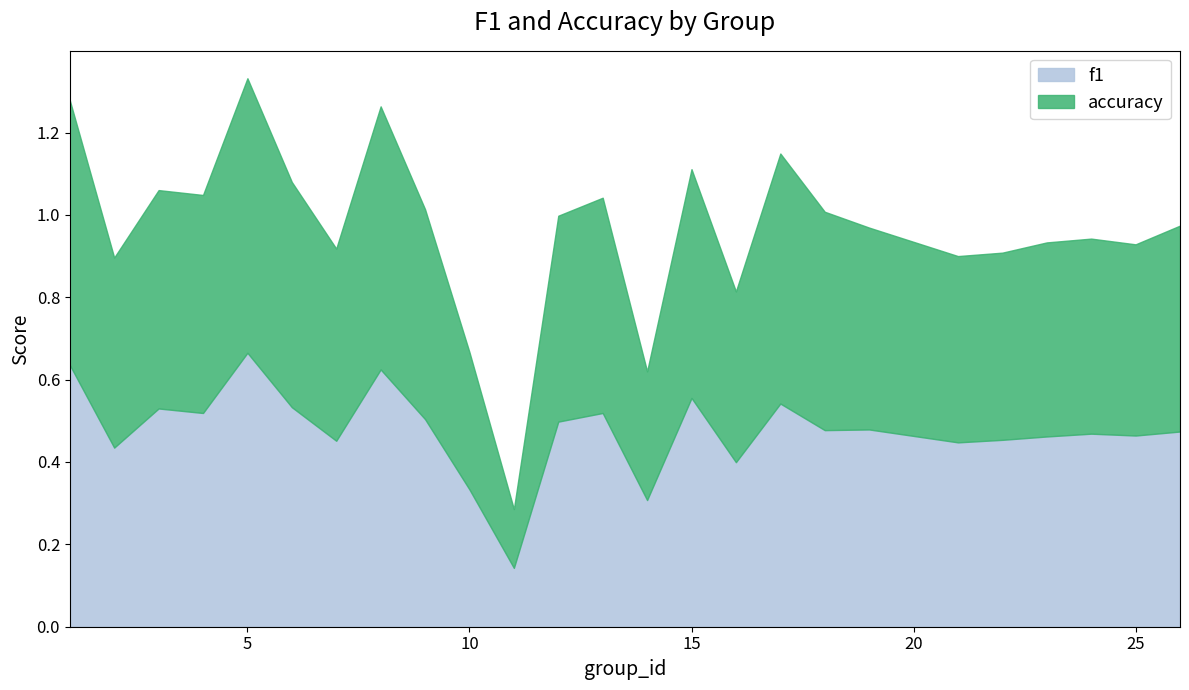

Reading left to right, what are all the values shown in this chart?

f1: 1=0.6	2=0.4	3=0.5	4=0.5	5=0.7	6=0.5	7=0.5	8=0.6	9=0.5	10=0.3	11=0.1	12=0.5	13=0.5	14=0.3	15=0.6	16=0.4	17=0.5	18=0.5	19=0.5	21=0.4	22=0.5	23=0.5	24=0.5	25=0.5	26=0.5
accuracy: 1=0.6	2=0.5	3=0.5	4=0.5	5=0.7	6=0.5	7=0.5	8=0.6	9=0.5	10=0.3	11=0.1	12=0.5	13=0.5	14=0.3	15=0.6	16=0.4	17=0.6	18=0.5	19=0.5	21=0.5	22=0.5	23=0.5	24=0.5	25=0.5	26=0.5